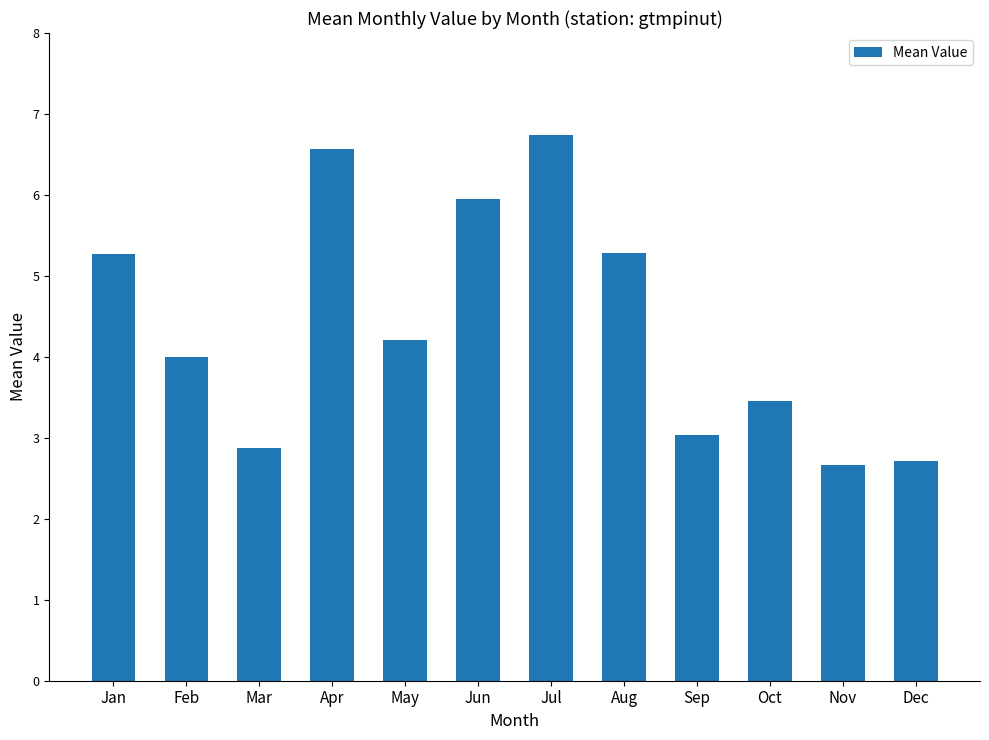

What is the difference between the maximum and minimum values?

4.1